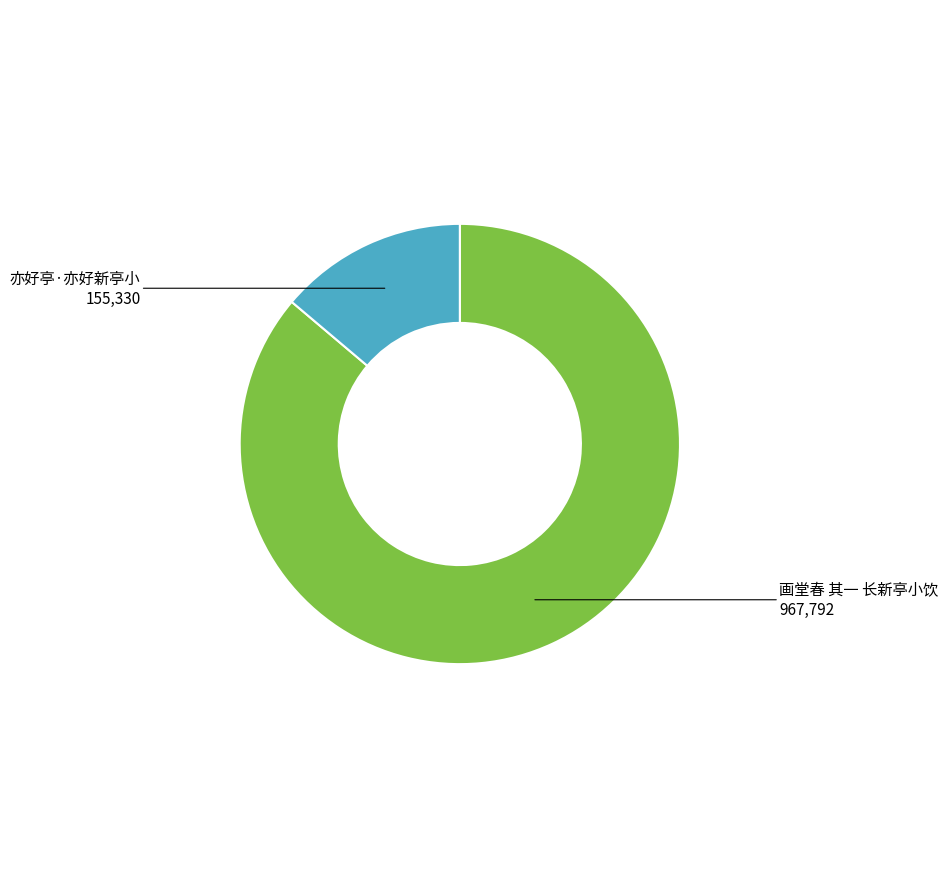

Which has a higher value, 画堂春 其一 长新亭小饮 or 亦好亭·亦好新亭小?

画堂春 其一 长新亭小饮